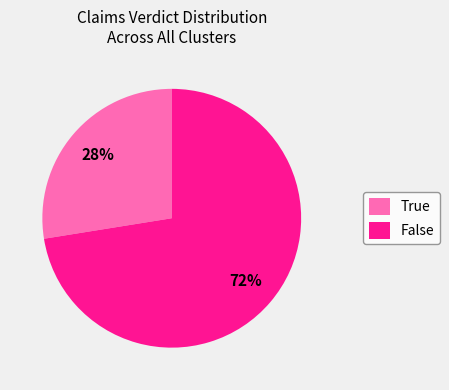

What is the ratio of the value at False to the value at True?

2.6